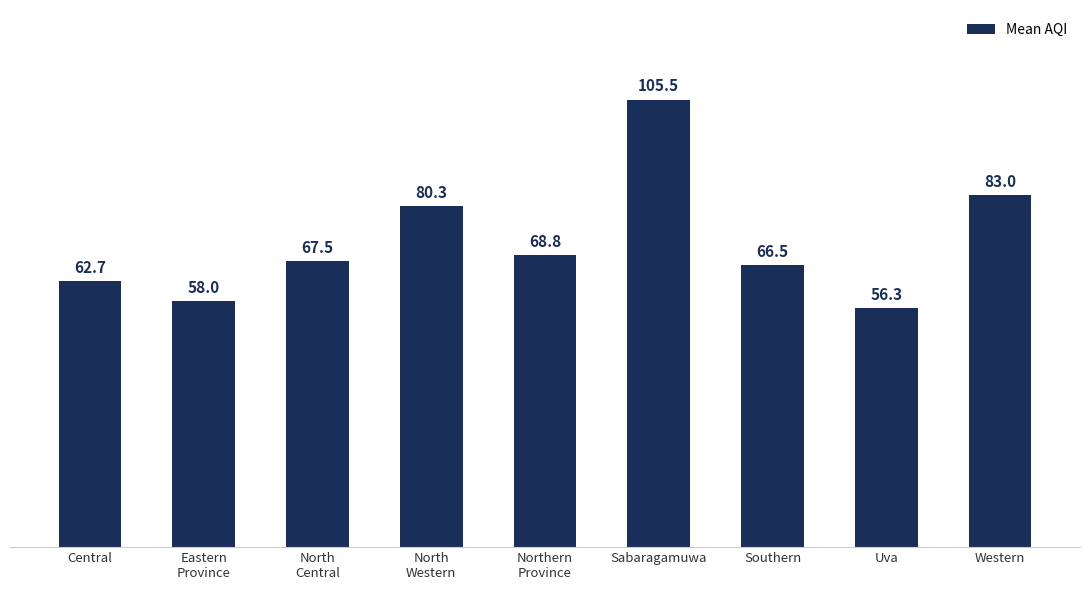

At which label is the value closest to 80?

North
Western